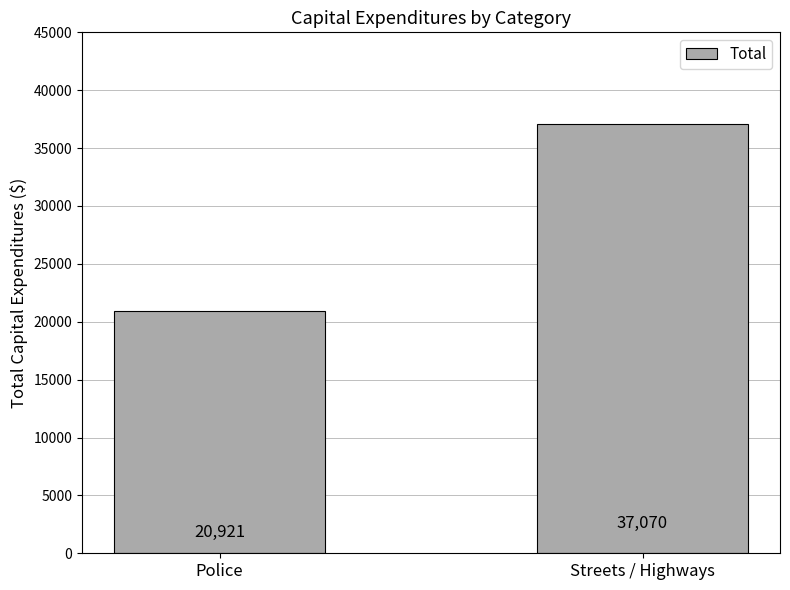

Reading left to right, list all the values displayed in this chart.

Police=20921	Streets / Highways=37070